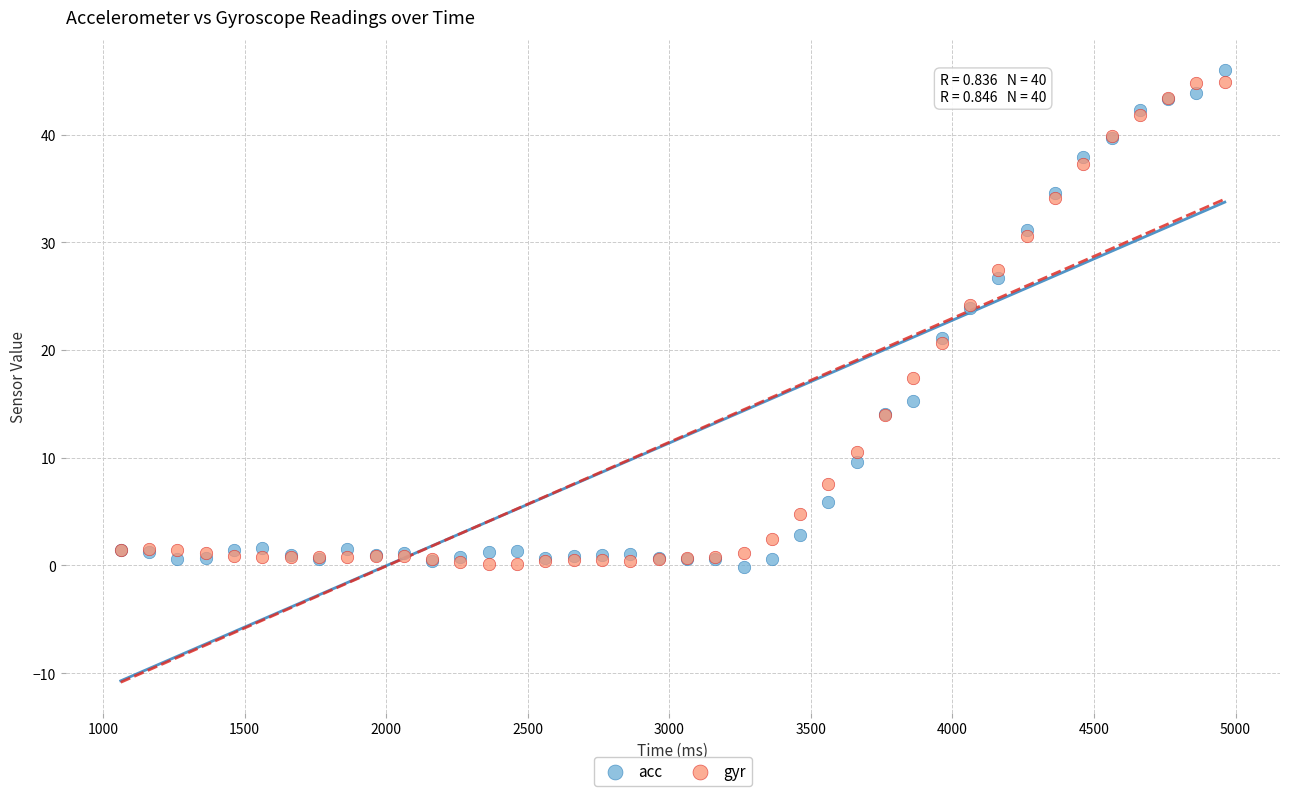

What is the X range (max minus min) for the scatter plot?

3900.0